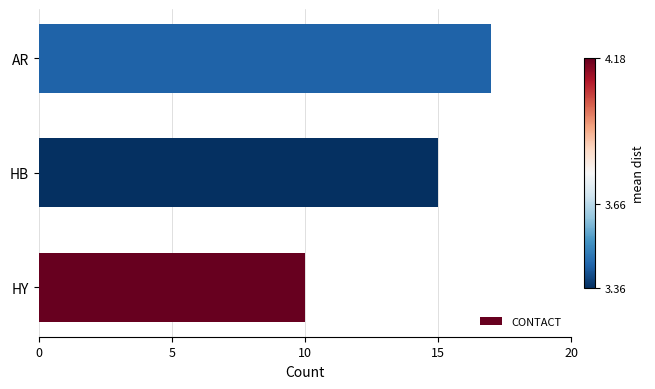

List the labels in order of value, largest first.

AR, HB, HY